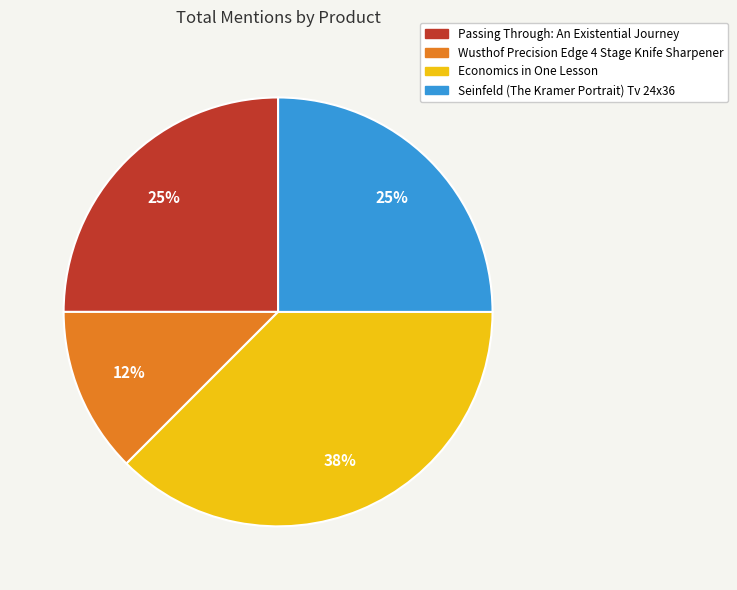

What is the ratio of the value at Wusthof Precision Edge 4 Stage Knife Sharpener to the value at Passing Through: An Existential Journey?

0.5